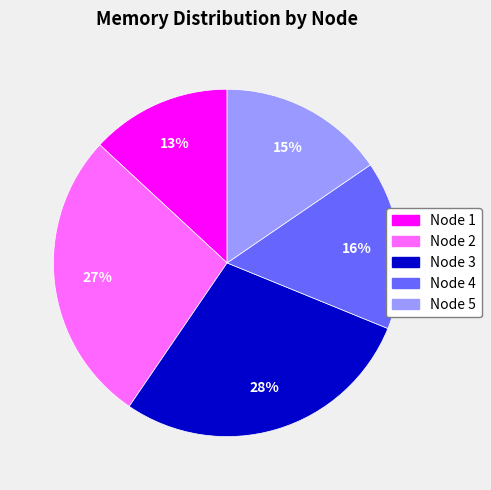

Is the sum of Node 4 and Node 2 greater than half?

No